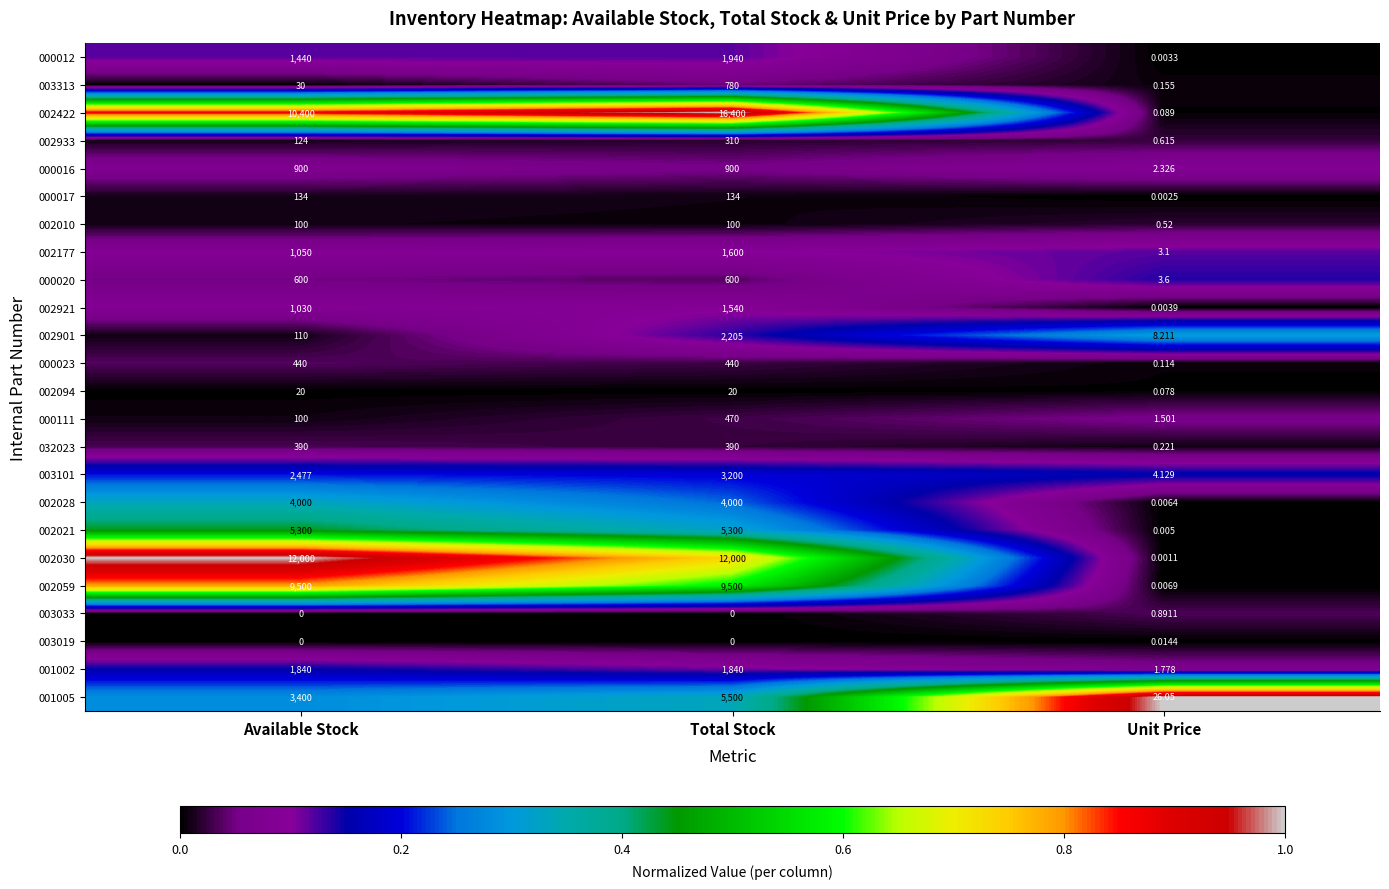

At which label does 000111 reach its minimum?

Unit Price